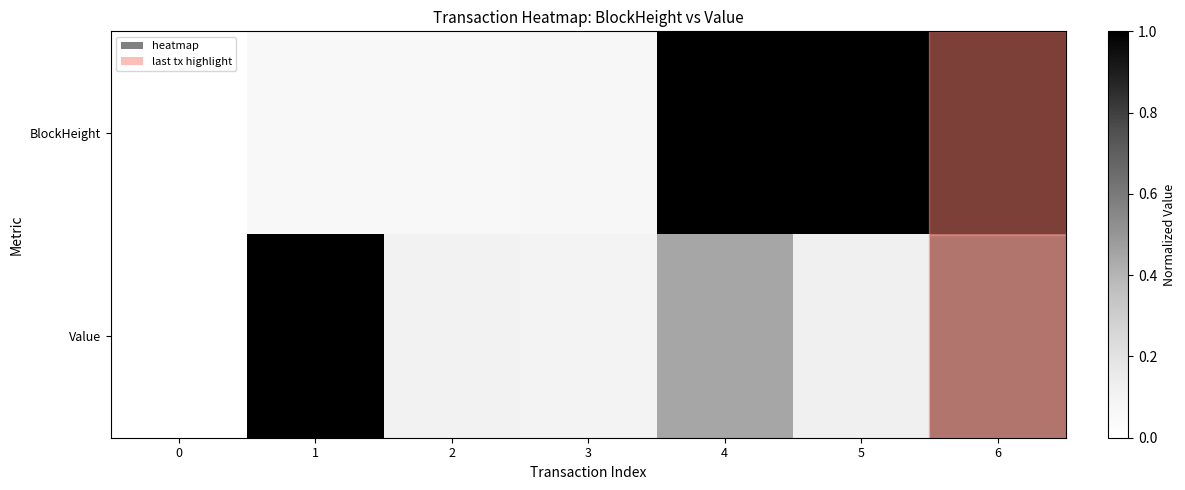

What is the difference between the highest and lowest values at 4?

0.6